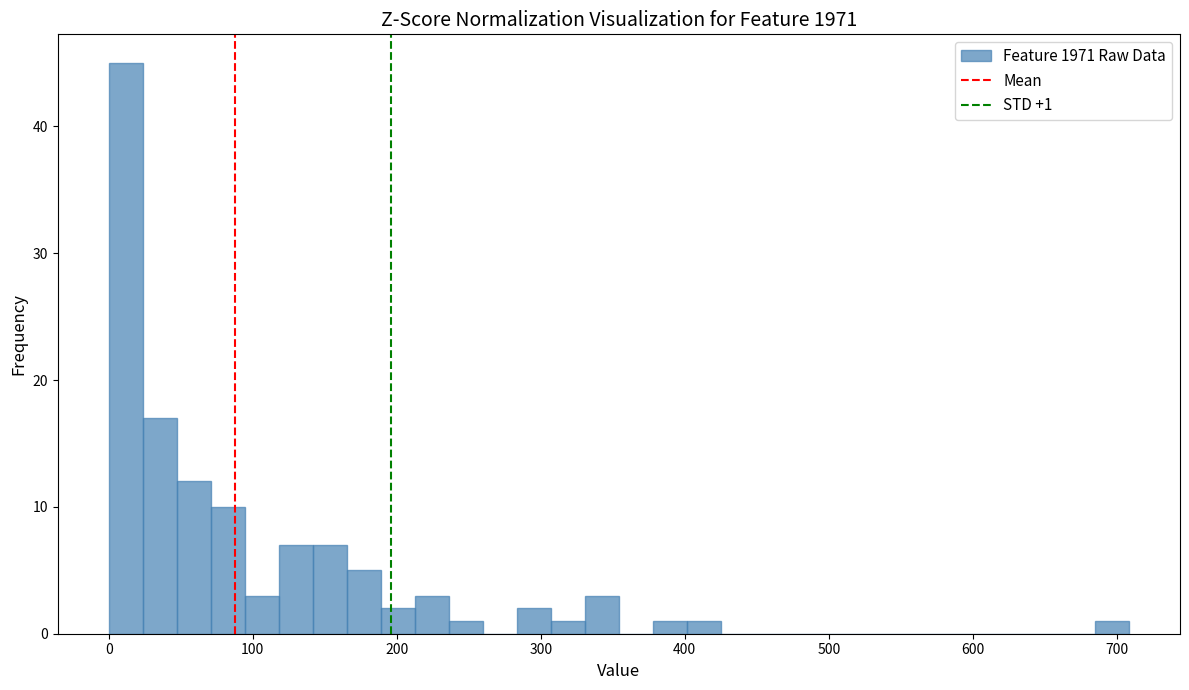

Around what value on the x-axis is the tallest bar? Give the approximate position of its centre, as read against the axis.

10